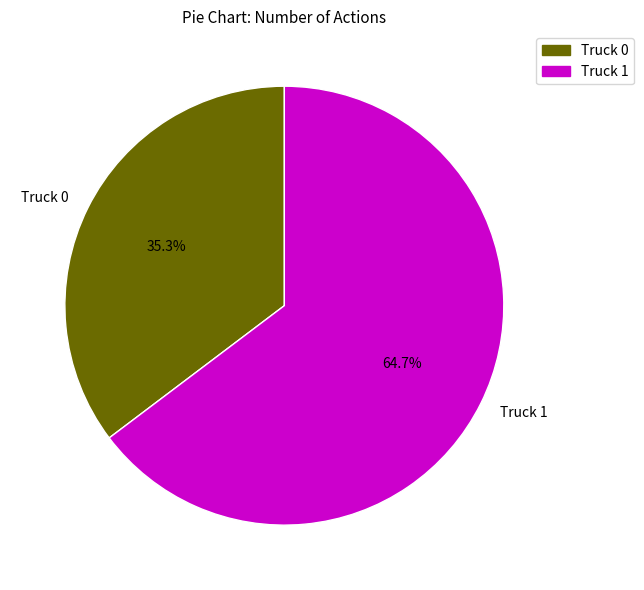

To the nearest percent, what percentage of the pie is Truck 0?

35%